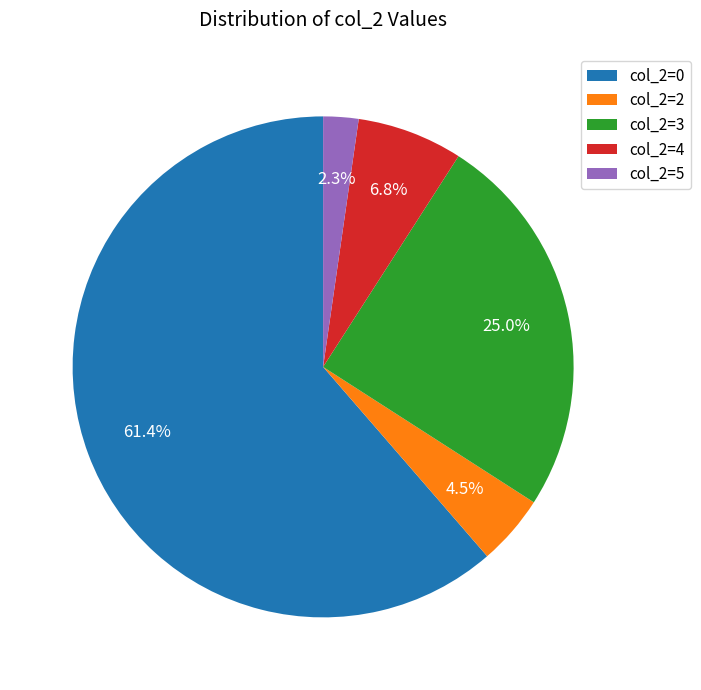

What is the smallest slice in the pie chart?

col_2=5